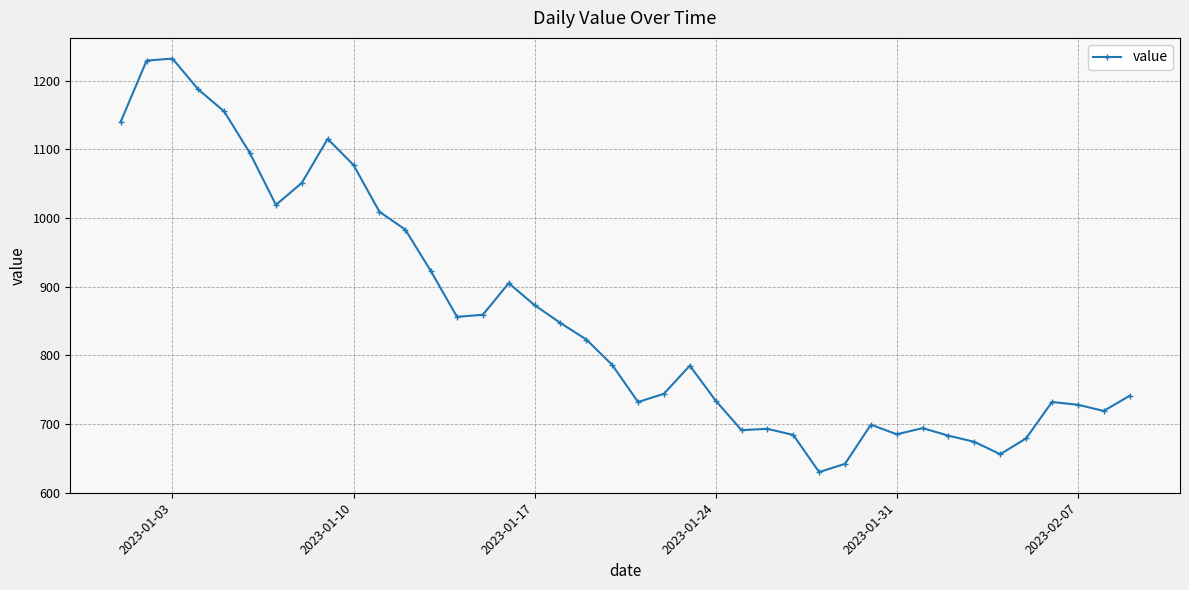

What is the greatest value displayed?

1232